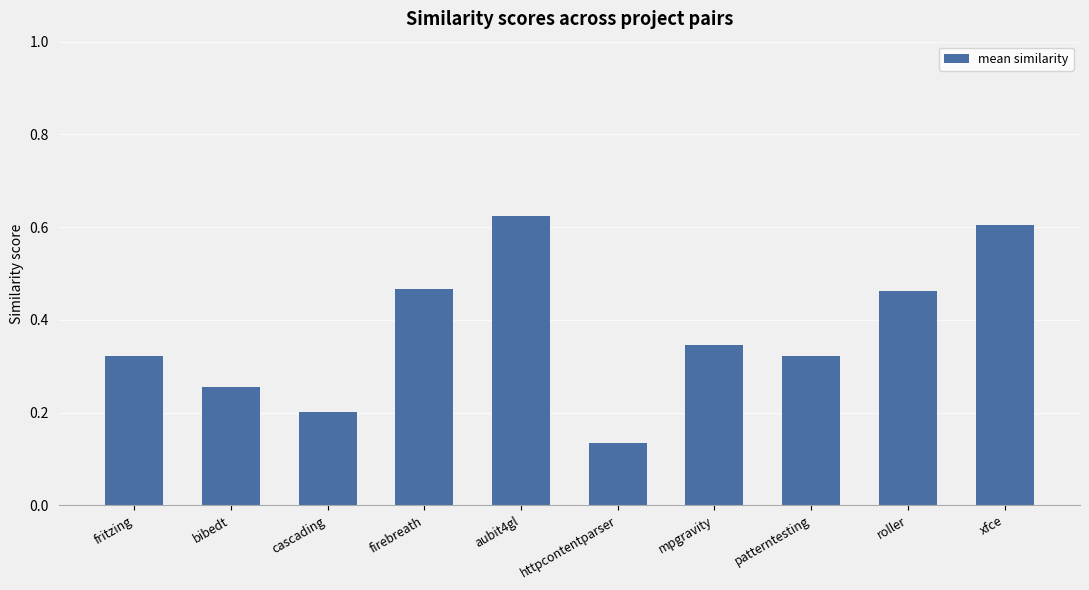

How many series are shown in this chart?

1